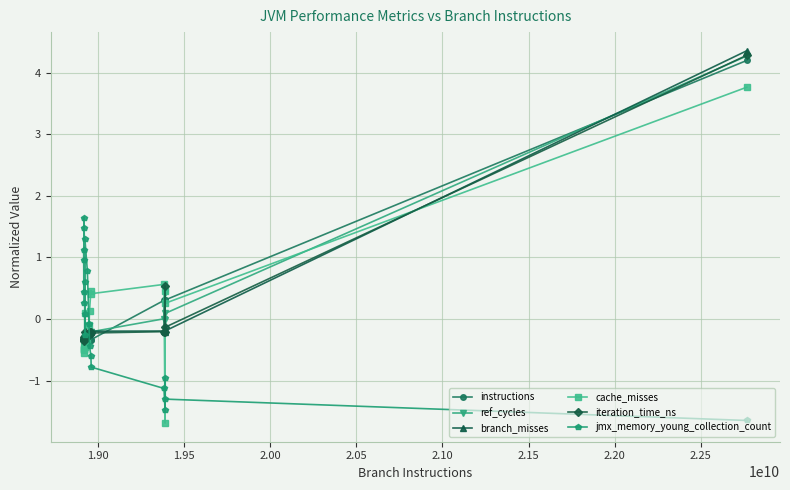

True or false: jmx_memory_young_collection_count and instructions cross at least once.

True